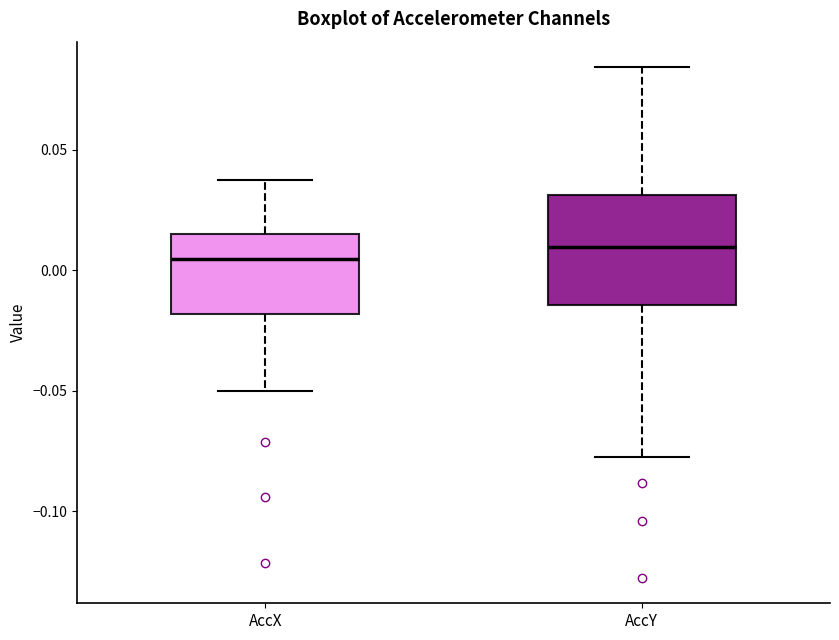

Where does the median line of the box for AccY sit on the y-axis? The values are not printed on the chart, so give them approximately, as read against the axis.

0.010